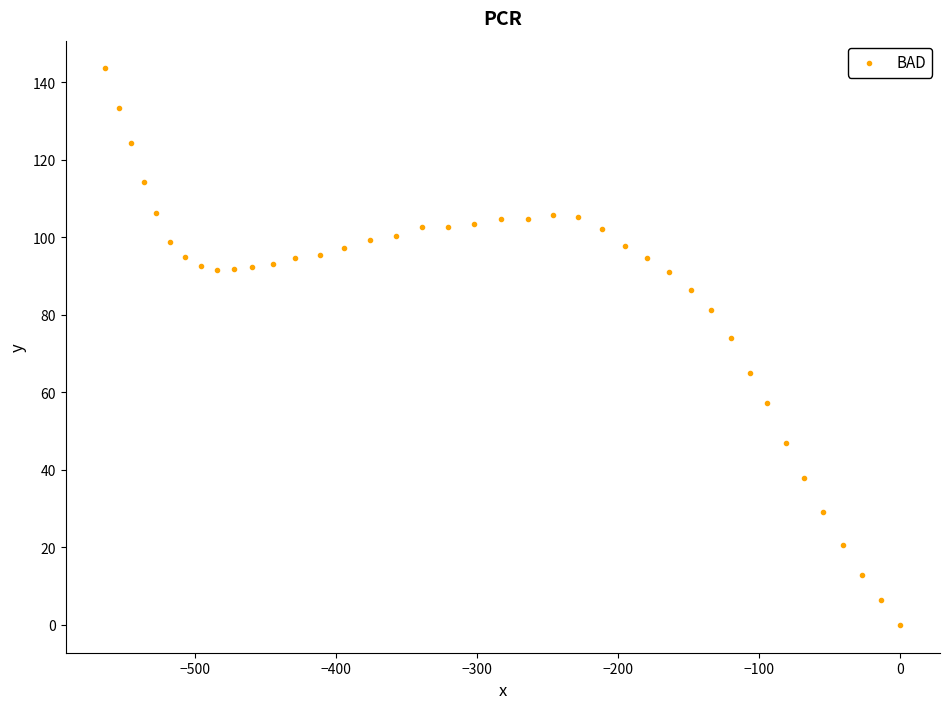

What Y value in the scatter plot is closest to 71?

73.9